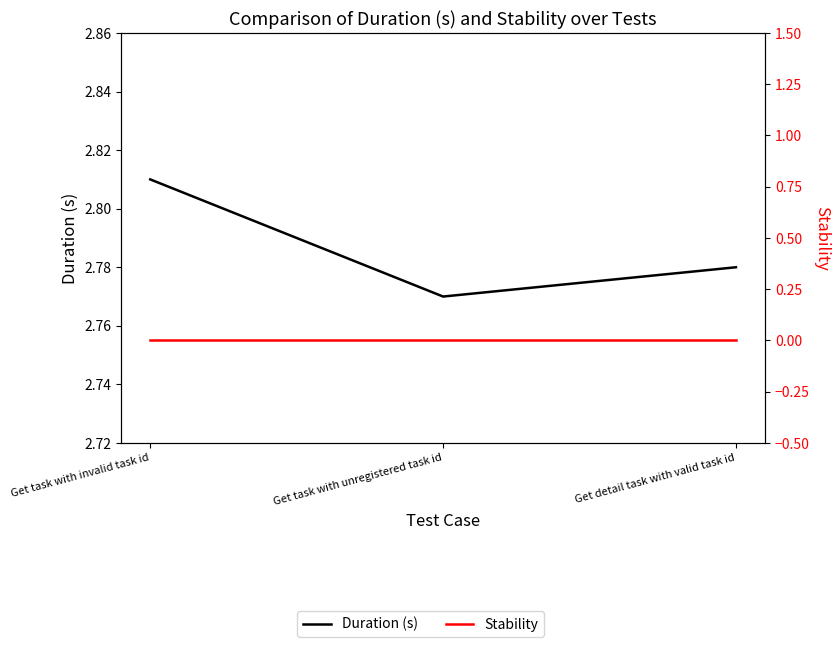

At which label does Stability reach its minimum?

Get task with invalid task id